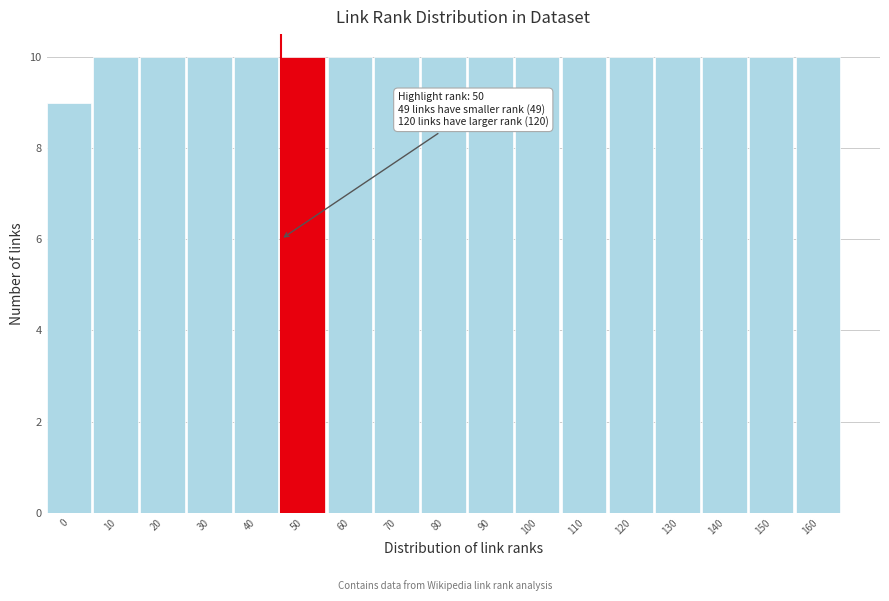

Reading left to right, extract all data points from this chart.

0=9	10=10	20=10	30=10	40=10	50=10	60=10	70=10	80=10	90=10	100=10	110=10	120=10	130=10	140=10	150=10	160=10